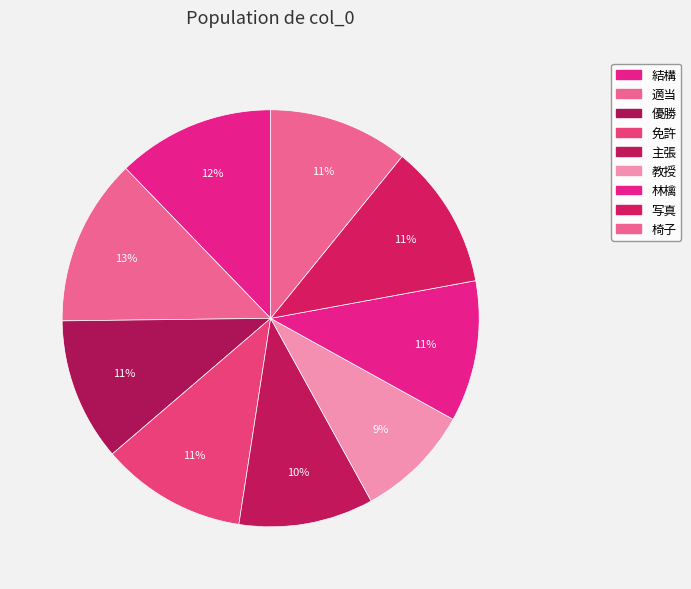

What percentage is NOT represented by 教授?

91.1%